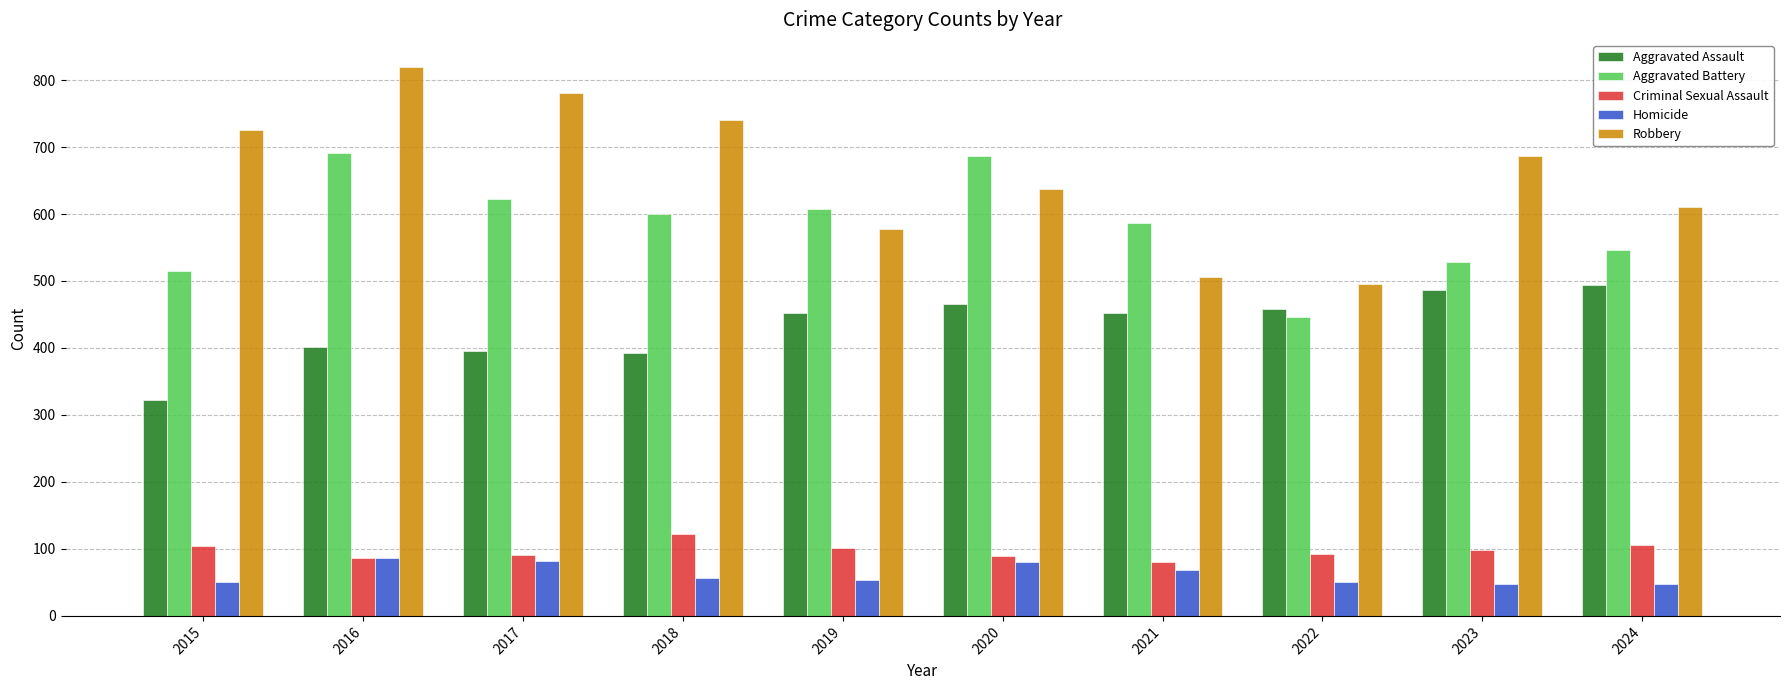

What is the smallest value displayed?

48